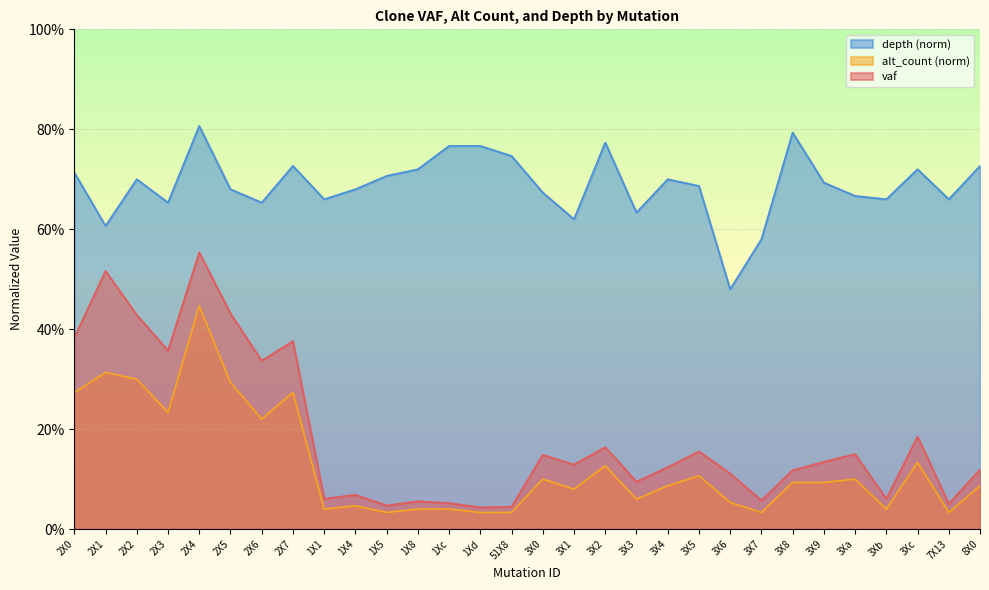

Rank the series by their maximum value, from highest to lowest.

depth (norm), vaf, alt_count (norm)